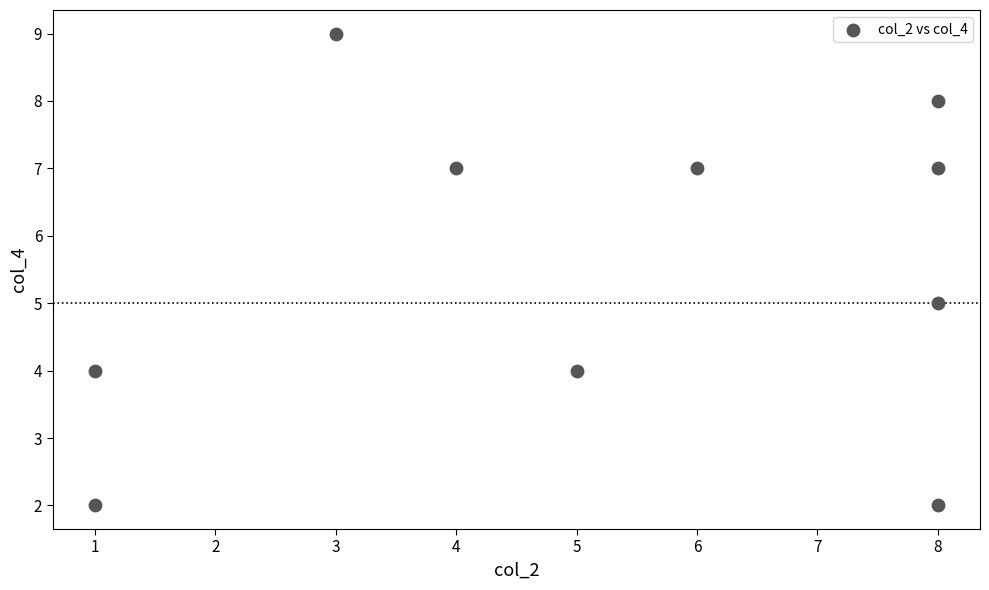

What is the range of Y values (max minus min)?

7